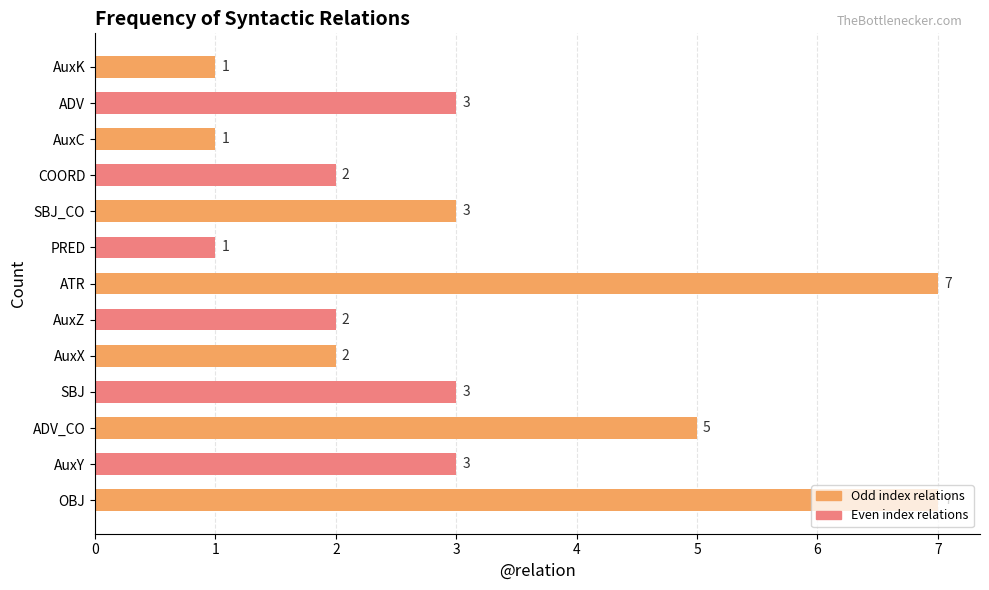

Is it true that the value at SBJ is 1?

False